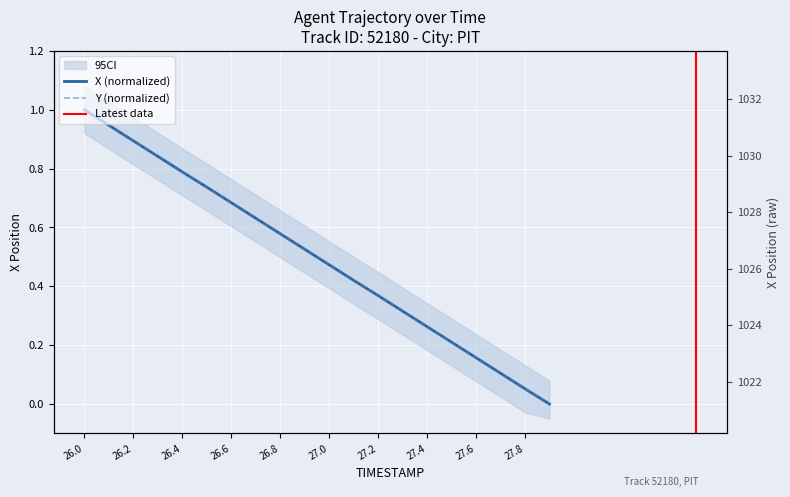

Which has a higher value, 27.5 or 27.3?

27.3